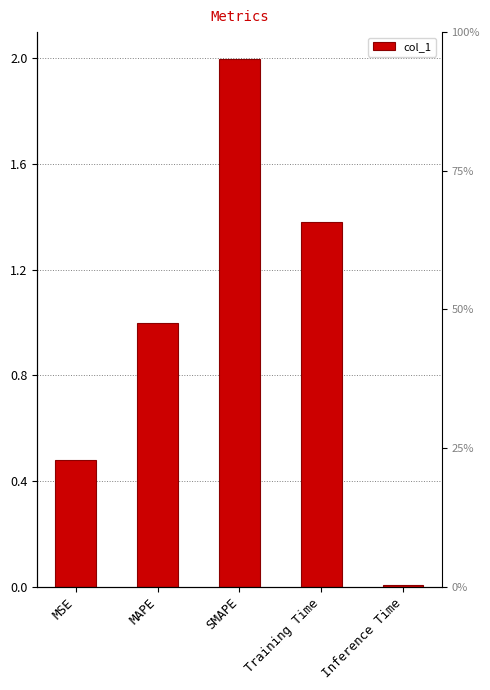

Reading right to left, extract all data points from this chart.

0.0	1.4	2.0	1.0	0.5